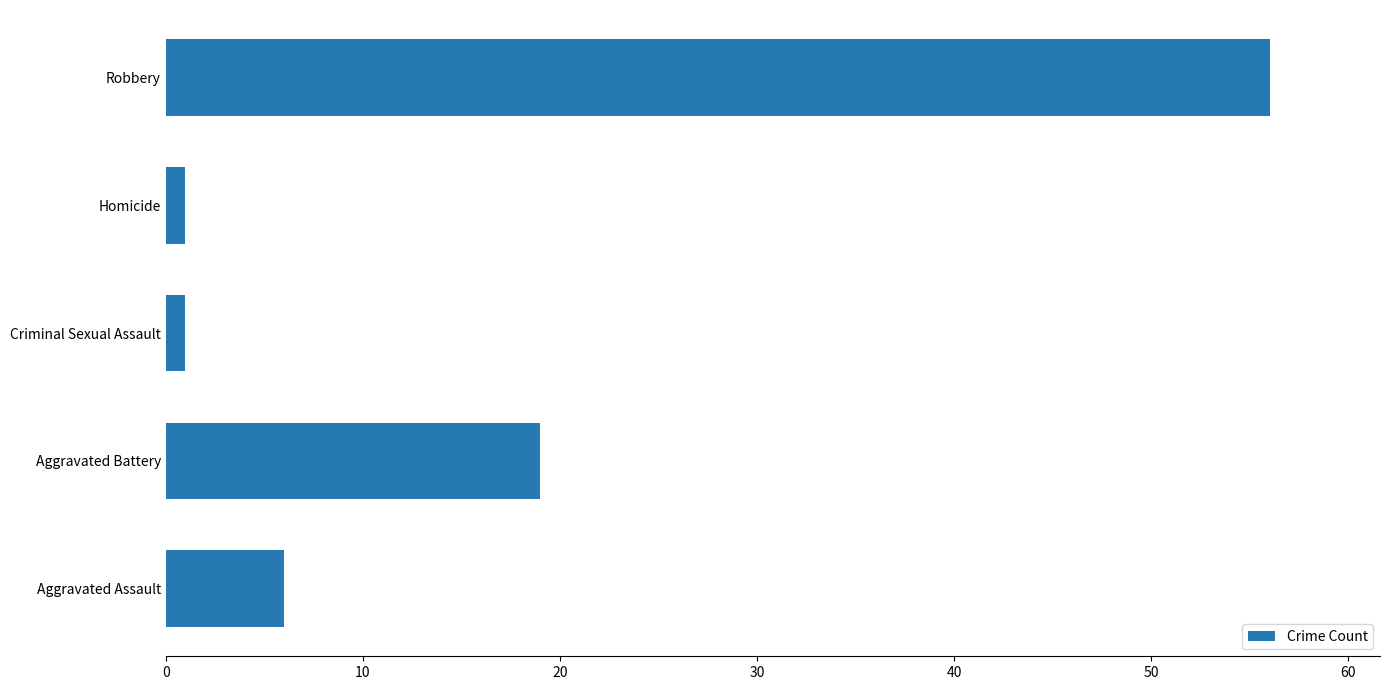

How many data points are less than 6?

2